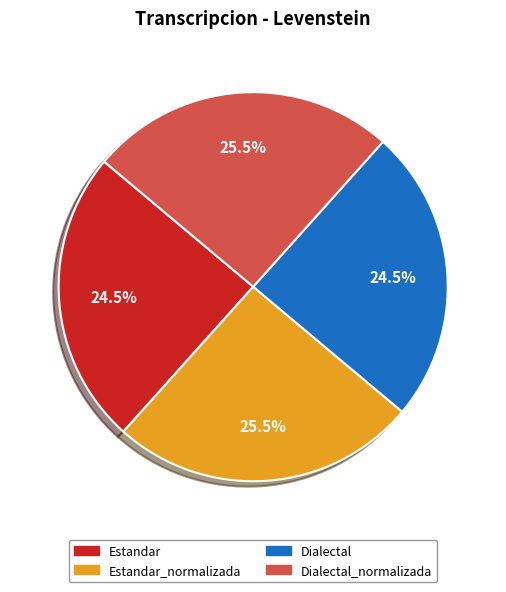

Is there any slice that represents more than half of the pie?

No